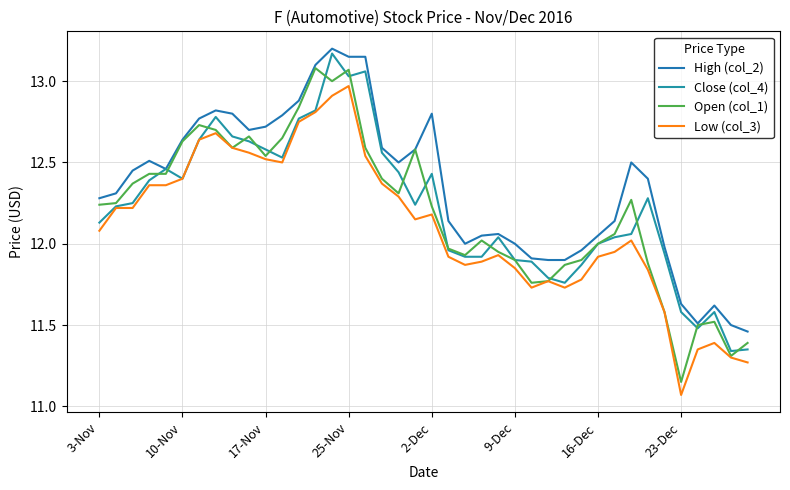

What are all the series names shown in the legend?

High (col_2), Close (col_4), Open (col_1), Low (col_3)